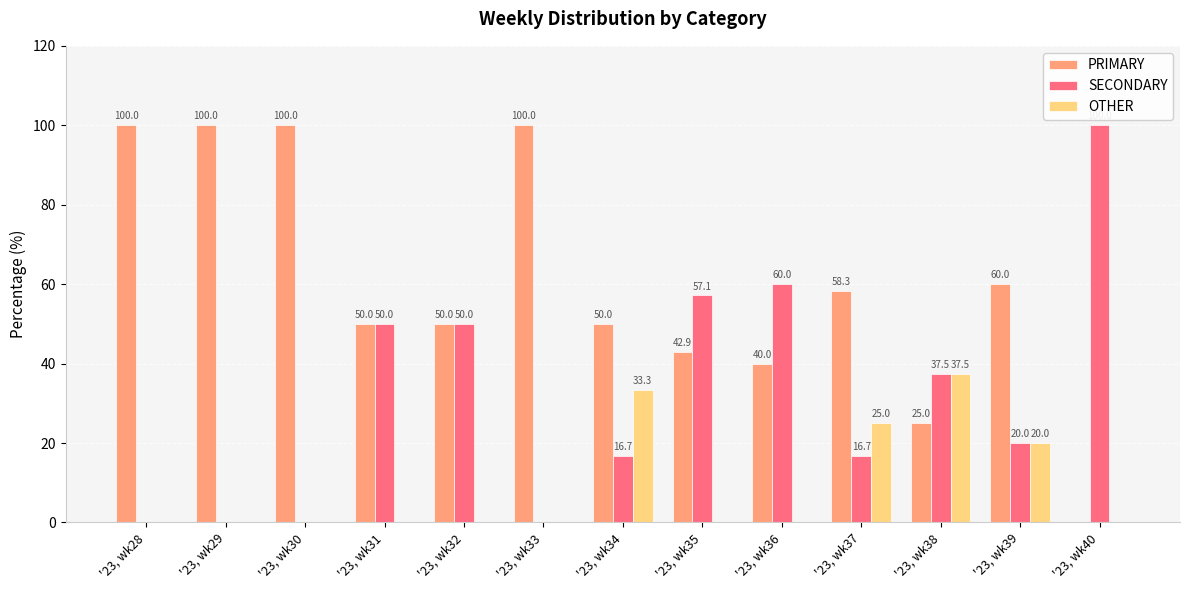

At which label does SECONDARY reach its peak?

'23, wk40